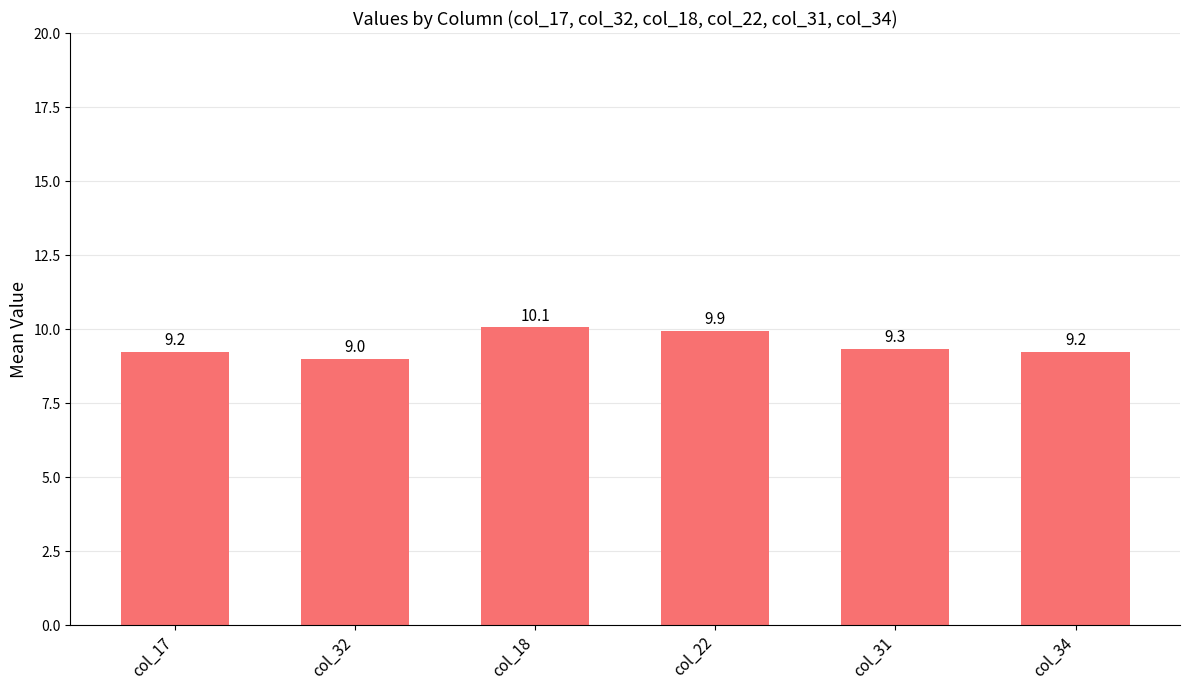

What is the sum of all values?

56.7